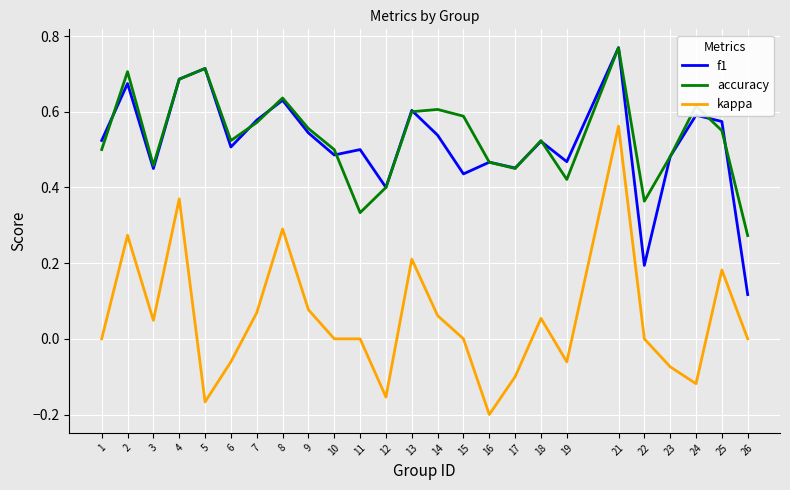

Is the value of kappa at 2 greater than the value of f1 at 1?

No